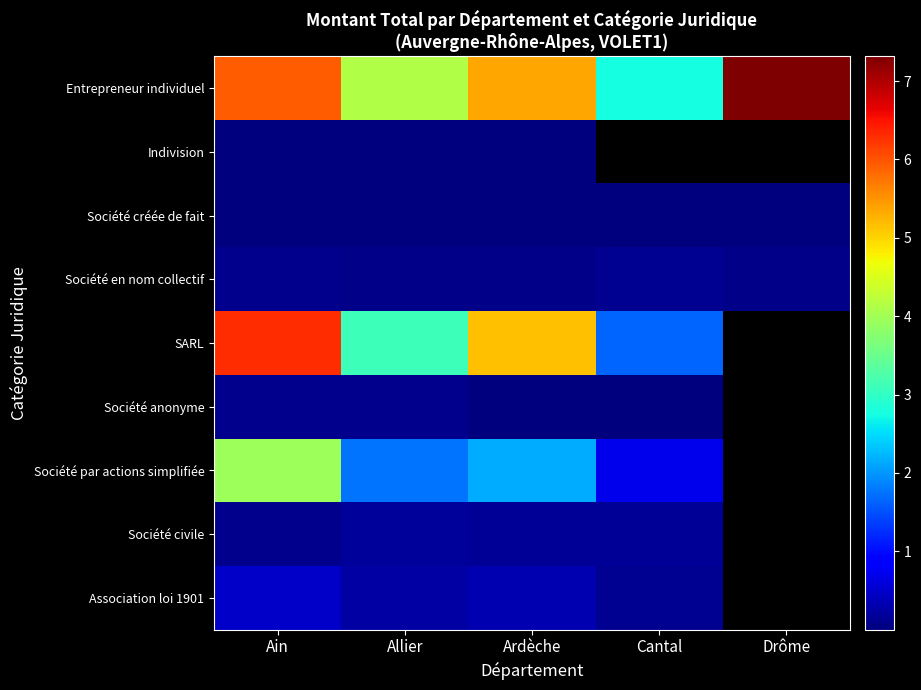

Which category has the highest value in the SARL series?

Ain